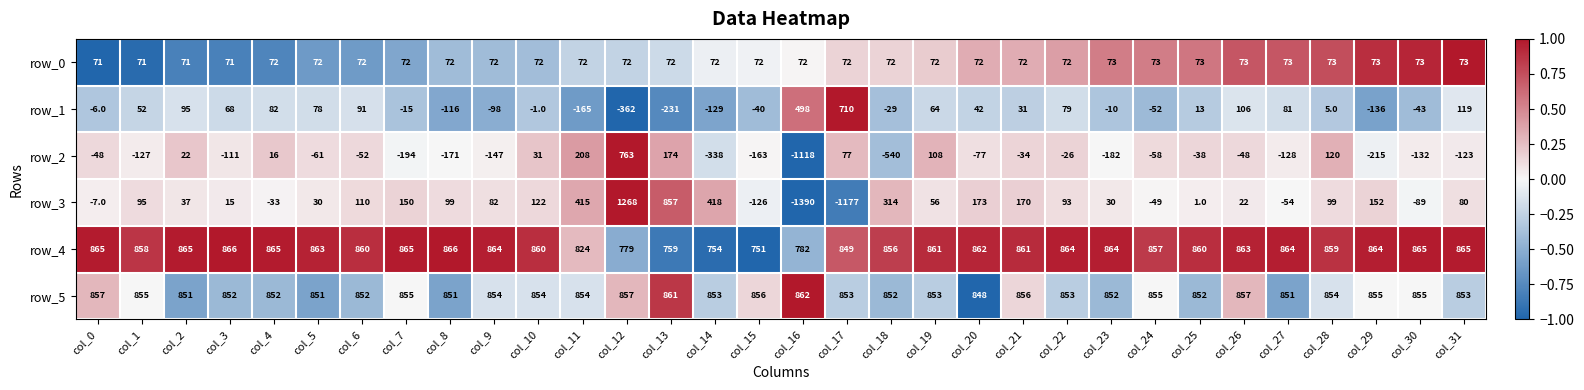

What is the difference between the row_2 values at col_15 and col_5?

102